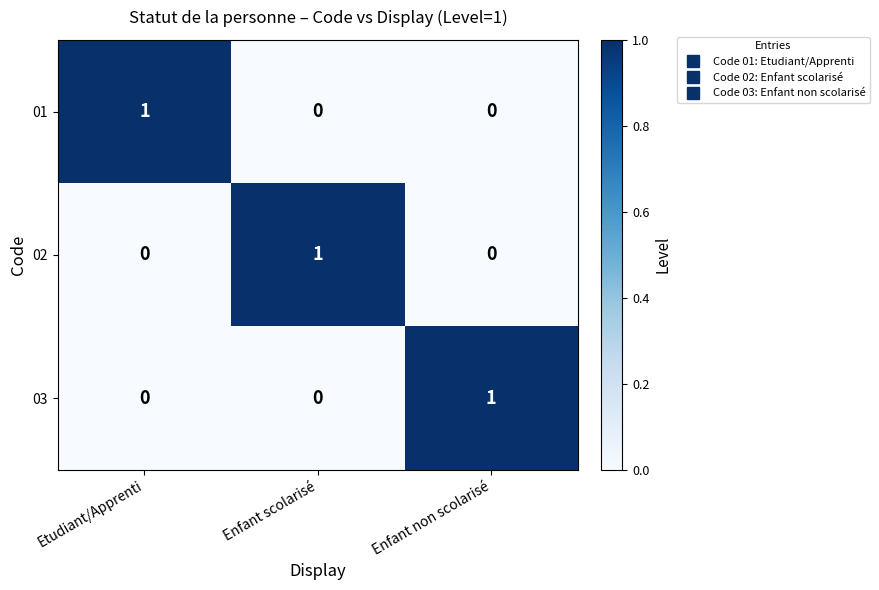

Is it true that 02 equals 1 at Enfant non scolarisé?

False